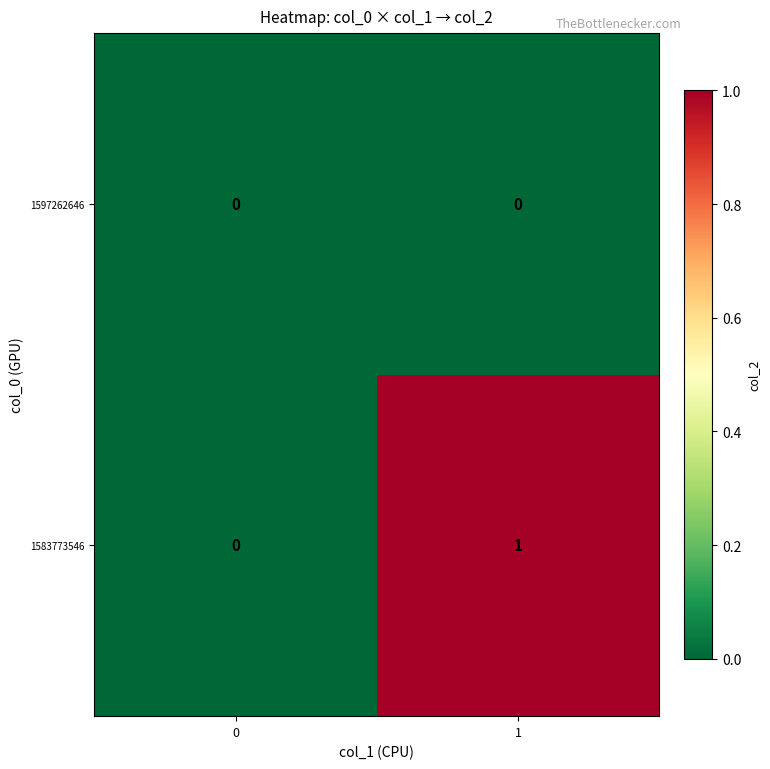

Reading left to right, what are all the values shown in this chart?

1597262646: 0=0	1=0
1583773546: 0=0	1=1